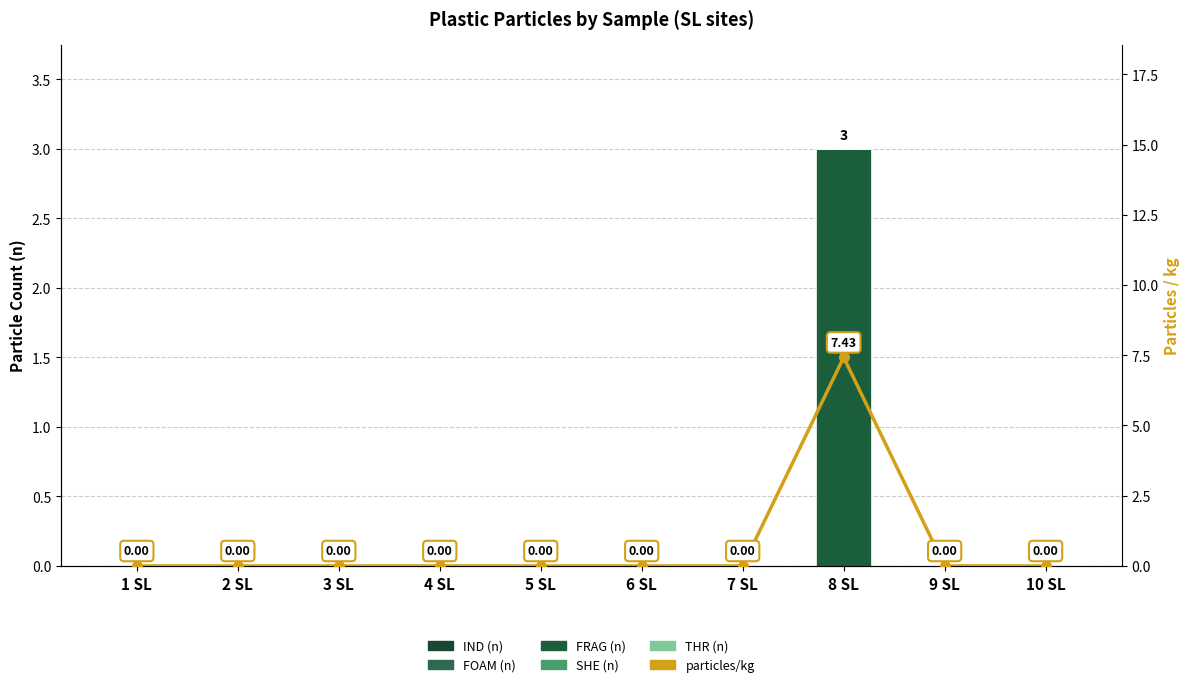

Where is IND (n) nearest to the value 0?

1 SL